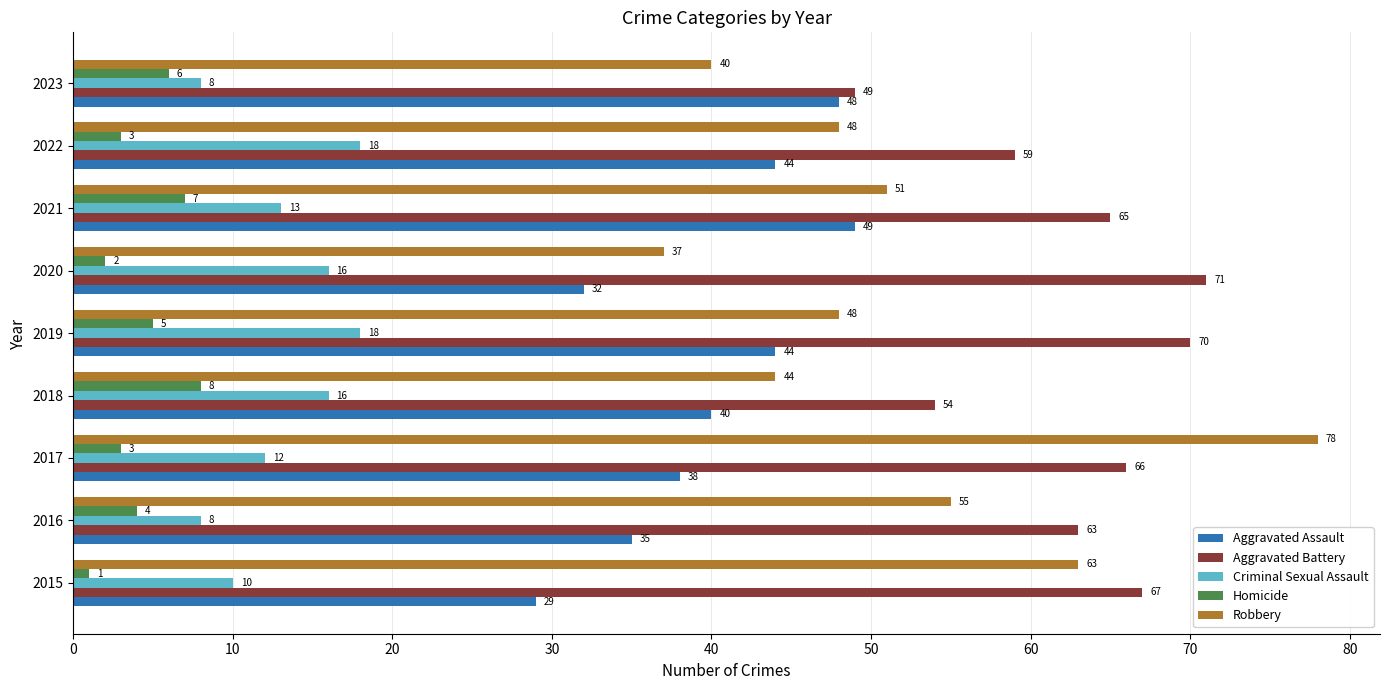

At which label does Aggravated Battery reach its peak?

2020